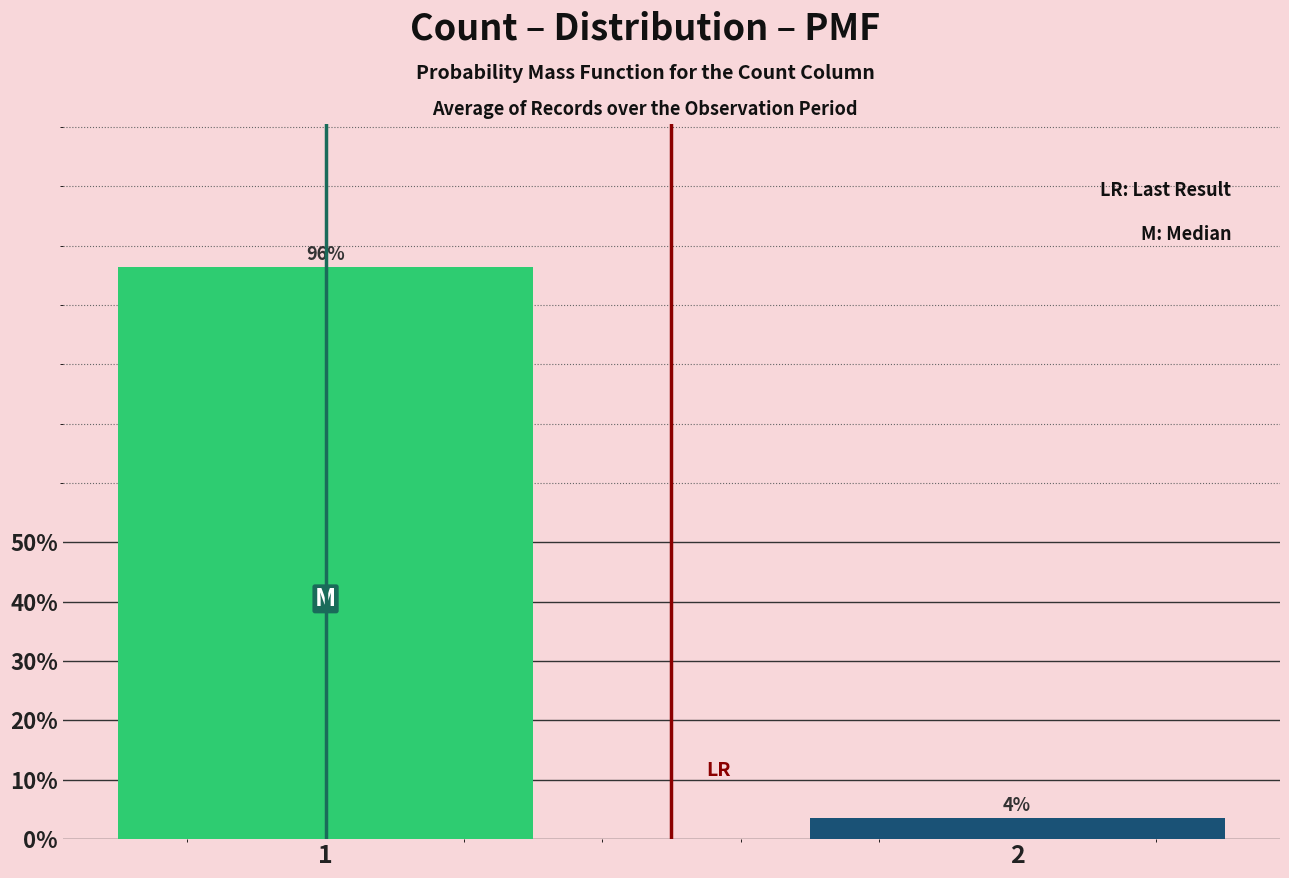

What value does the data have at 1?

96.4